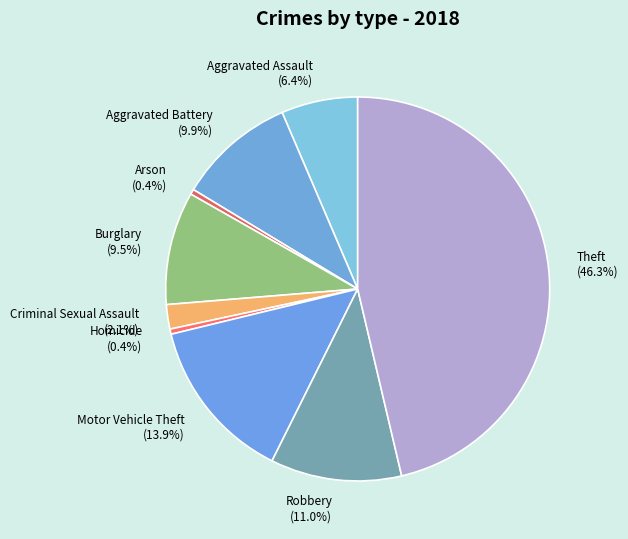

Is the sum of Arson and Theft greater than half?

No